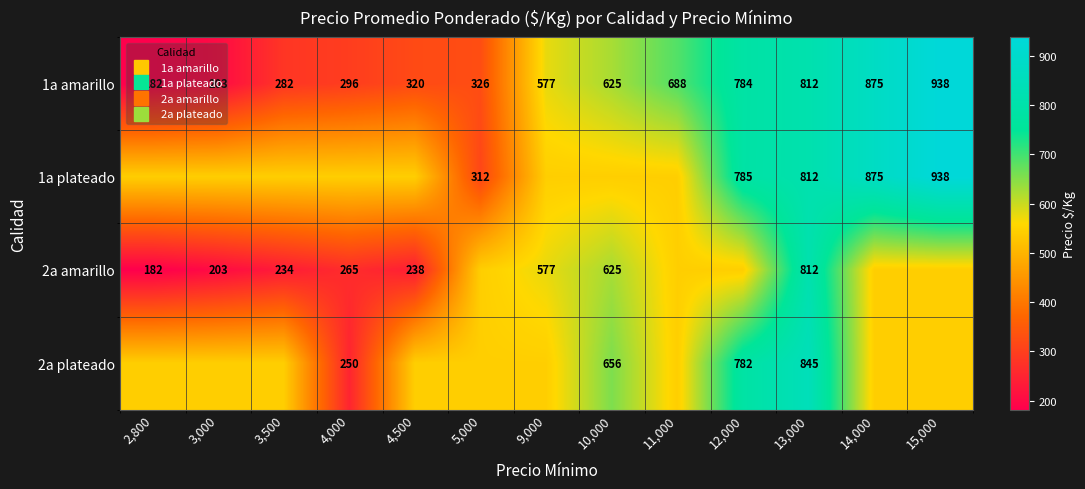

Which has a higher value, 15,000 or 3,500?

15,000